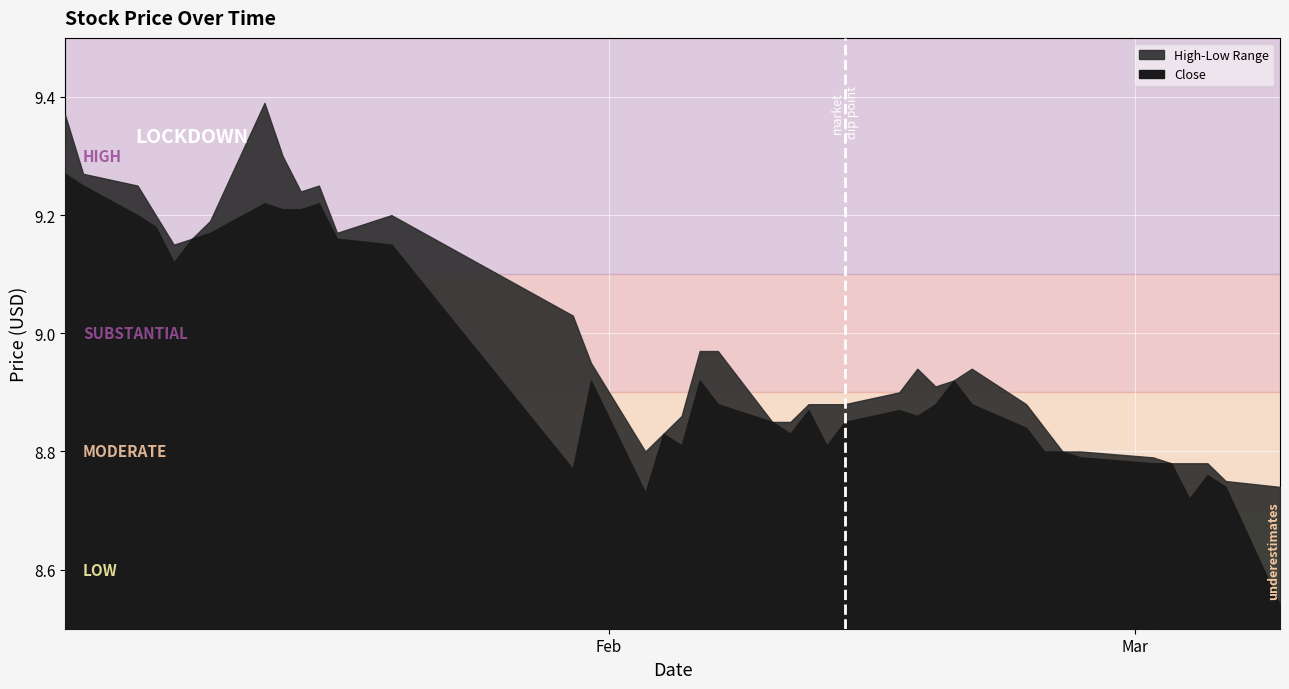

Reading left to right, list all the values displayed in this chart.

Close: 2020-01-02=9.3	2020-01-03=9.2	2020-01-06=9.2	2020-01-07=9.2	2020-01-08=9.1	2020-01-09=9.2	2020-01-10=9.2	2020-01-13=9.2	2020-01-14=9.2	2020-01-15=9.2	2020-01-16=9.2	2020-01-17=9.2	2020-01-20=9.2	2020-01-30=8.8	2020-01-31=8.9	2020-02-03=8.7	2020-02-04=8.8	2020-02-05=8.8	2020-02-06=8.9	2020-02-07=8.9	2020-02-10=8.8	2020-02-11=8.8	2020-02-12=8.9	2020-02-13=8.8	2020-02-14=8.8	2020-02-17=8.9	2020-02-18=8.9	2020-02-19=8.9	2020-02-20=8.9	2020-02-21=8.9	2020-02-24=8.8	2020-02-25=8.8	2020-02-26=8.8	2020-02-27=8.8	2020-03-02=8.8	2020-03-03=8.8	2020-03-04=8.7	2020-03-05=8.8	2020-03-06=8.7	2020-03-09=8.5
High: 2020-01-02=9.4	2020-01-03=9.3	2020-01-06=9.2	2020-01-07=9.2	2020-01-08=9.2	2020-01-09=9.2	2020-01-10=9.2	2020-01-13=9.4	2020-01-14=9.3	2020-01-15=9.2	2020-01-16=9.2	2020-01-17=9.2	2020-01-20=9.2	2020-01-30=9.0	2020-01-31=8.9	2020-02-03=8.8	2020-02-04=8.8	2020-02-05=8.9	2020-02-06=9.0	2020-02-07=9.0	2020-02-10=8.8	2020-02-11=8.8	2020-02-12=8.9	2020-02-13=8.9	2020-02-14=8.9	2020-02-17=8.9	2020-02-18=8.9	2020-02-19=8.9	2020-02-20=8.9	2020-02-21=8.9	2020-02-24=8.9	2020-02-25=8.8	2020-02-26=8.8	2020-02-27=8.8	2020-03-02=8.8	2020-03-03=8.8	2020-03-04=8.8	2020-03-05=8.8	2020-03-06=8.8	2020-03-09=8.7
Low: 2020-01-02=9.2	2020-01-03=9.2	2020-01-06=9.1	2020-01-07=9.2	2020-01-08=9.1	2020-01-09=9.1	2020-01-10=9.2	2020-01-13=9.2	2020-01-14=9.2	2020-01-15=9.2	2020-01-16=9.2	2020-01-17=9.2	2020-01-20=9.2	2020-01-30=8.8	2020-01-31=8.7	2020-02-03=8.7	2020-02-04=8.8	2020-02-05=8.8	2020-02-06=8.9	2020-02-07=8.9	2020-02-10=8.8	2020-02-11=8.8	2020-02-12=8.8	2020-02-13=8.8	2020-02-14=8.7	2020-02-17=8.8	2020-02-18=8.8	2020-02-19=8.8	2020-02-20=8.8	2020-02-21=8.9	2020-02-24=8.8	2020-02-25=8.8	2020-02-26=8.7	2020-02-27=8.8	2020-03-02=8.5	2020-03-03=8.8	2020-03-04=8.7	2020-03-05=8.7	2020-03-06=8.7	2020-03-09=8.5